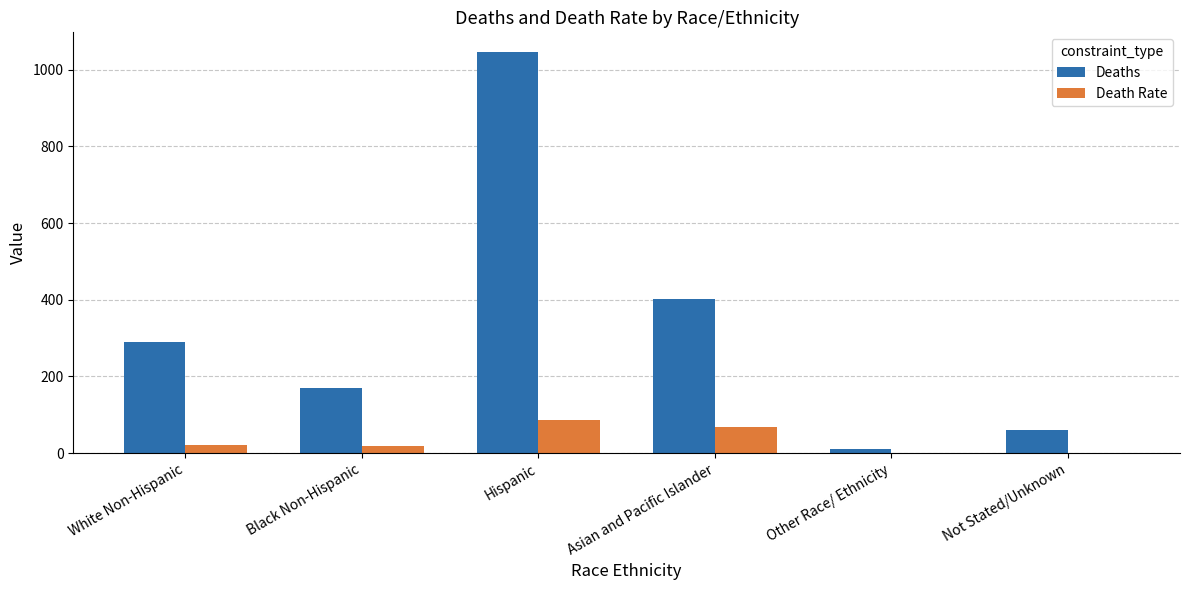

At which label does Death Rate first exceed 21?

White Non-Hispanic